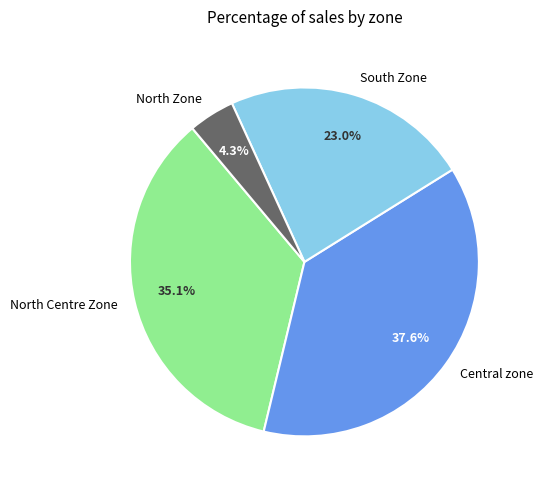

What is the largest slice in the pie chart?

Central zone